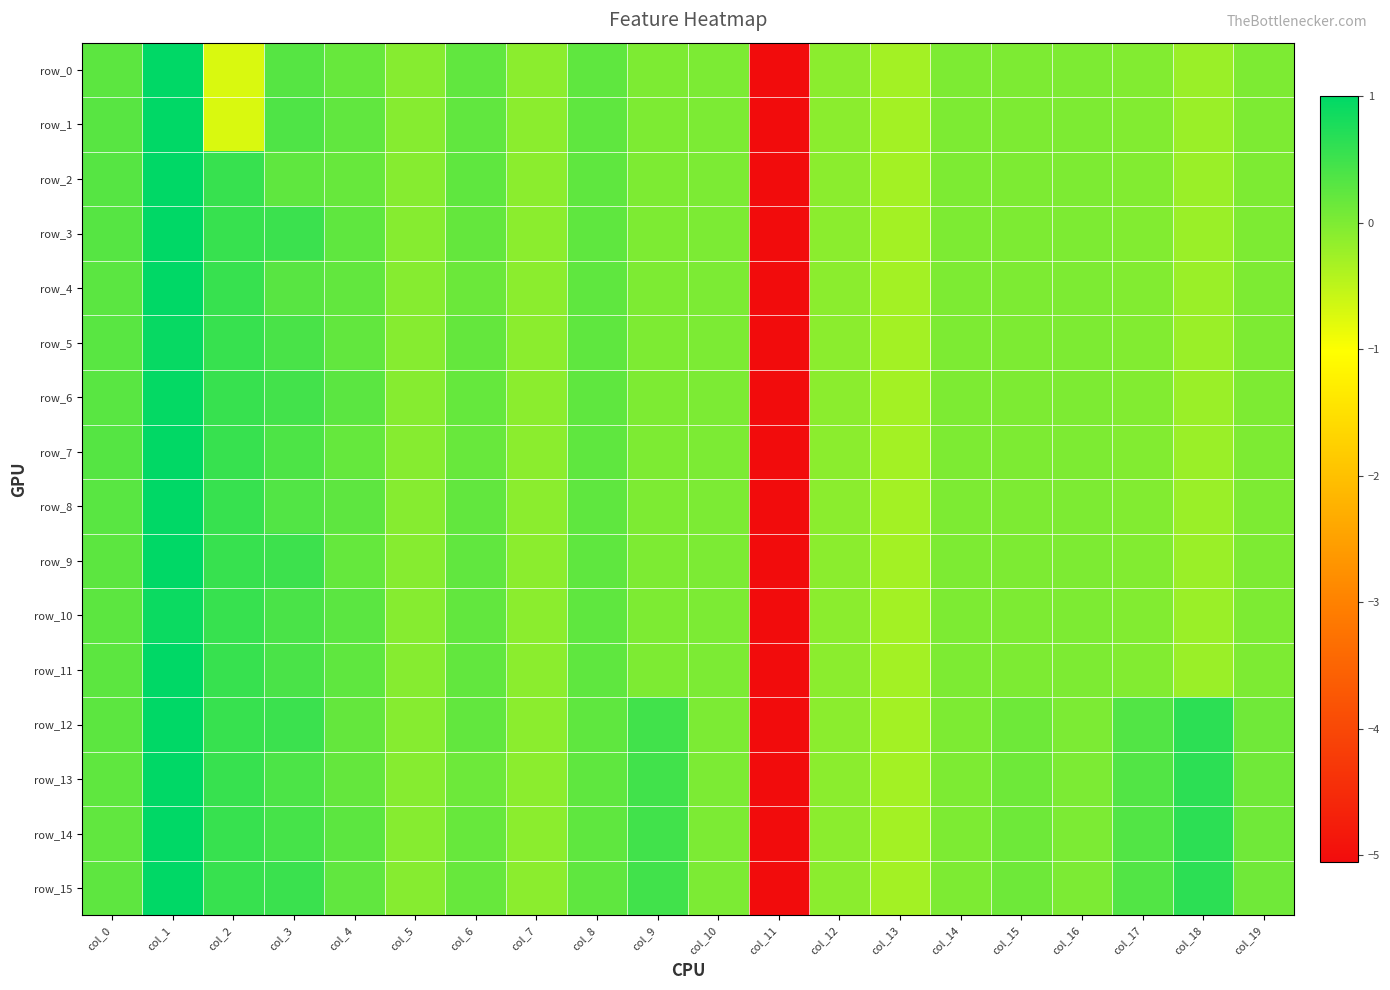

What is the minimum value shown in the chart?

-5.1